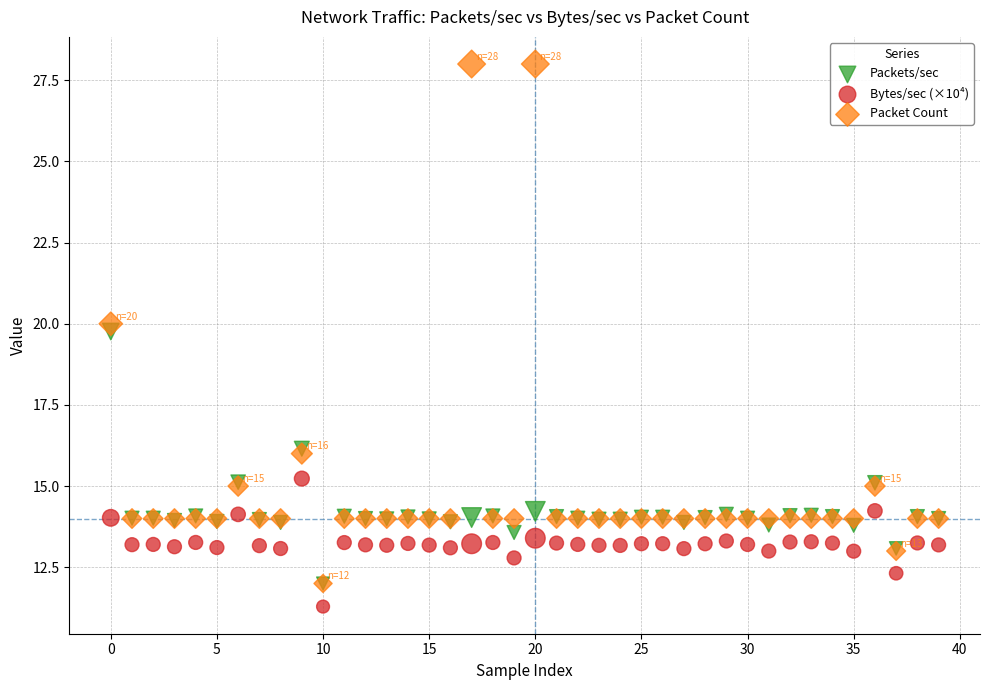

Which series reaches the minimum Y coordinate?

Bytes/sec (×10⁴)